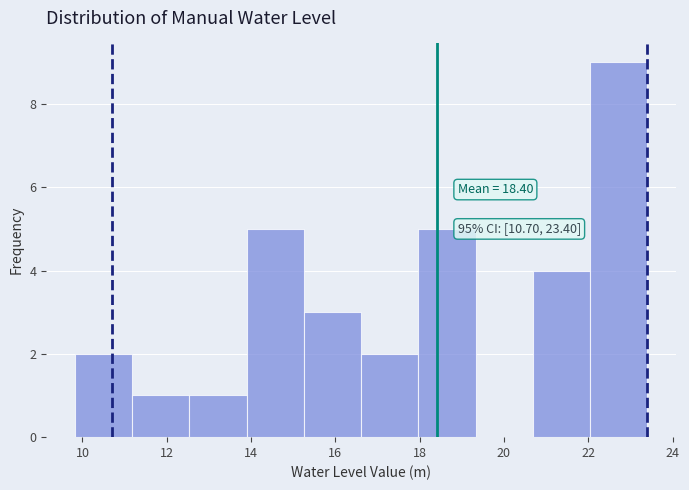

Over which range of the x-axis is the bar tallest?

22.0 to 23.4